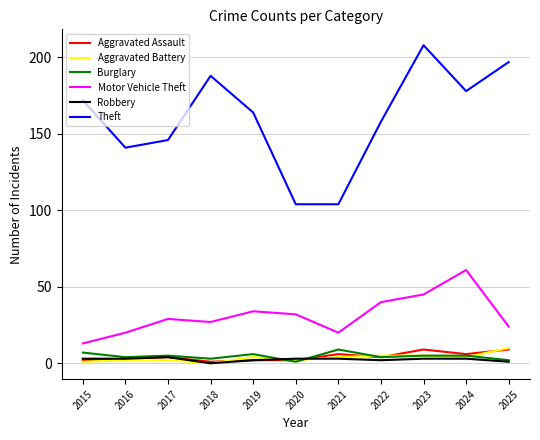

Which series has the widest spread of values?

Theft